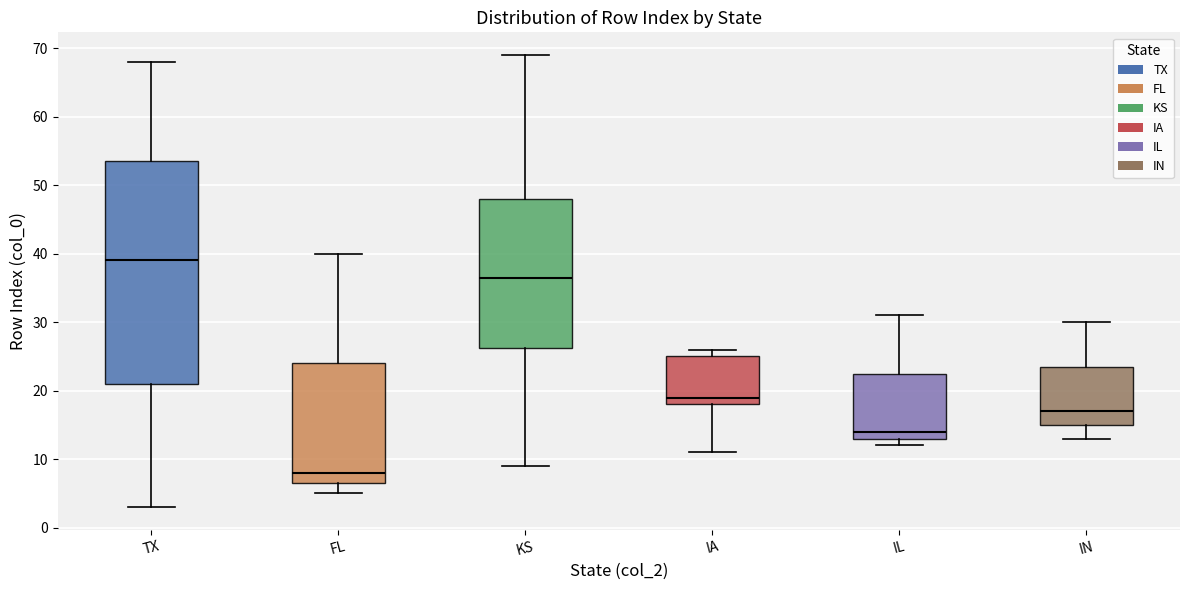

Reading left to right, read every box against the y-axis: the position of its median line, the range the box covers, and the ends of its whiskers. The values are not printed on the chart, so give them approximately, as read against the axis.

TX: median 39, box 21 to 54, whiskers 3 to 68
FL: median 8, box 7 to 24, whiskers 5 to 40
KS: median 37, box 26 to 48, whiskers 9 to 69
IA: median 19, box 18 to 25, whiskers 11 to 26
IL: median 14, box 13 to 23, whiskers 12 to 31
IN: median 17, box 15 to 24, whiskers 13 to 30